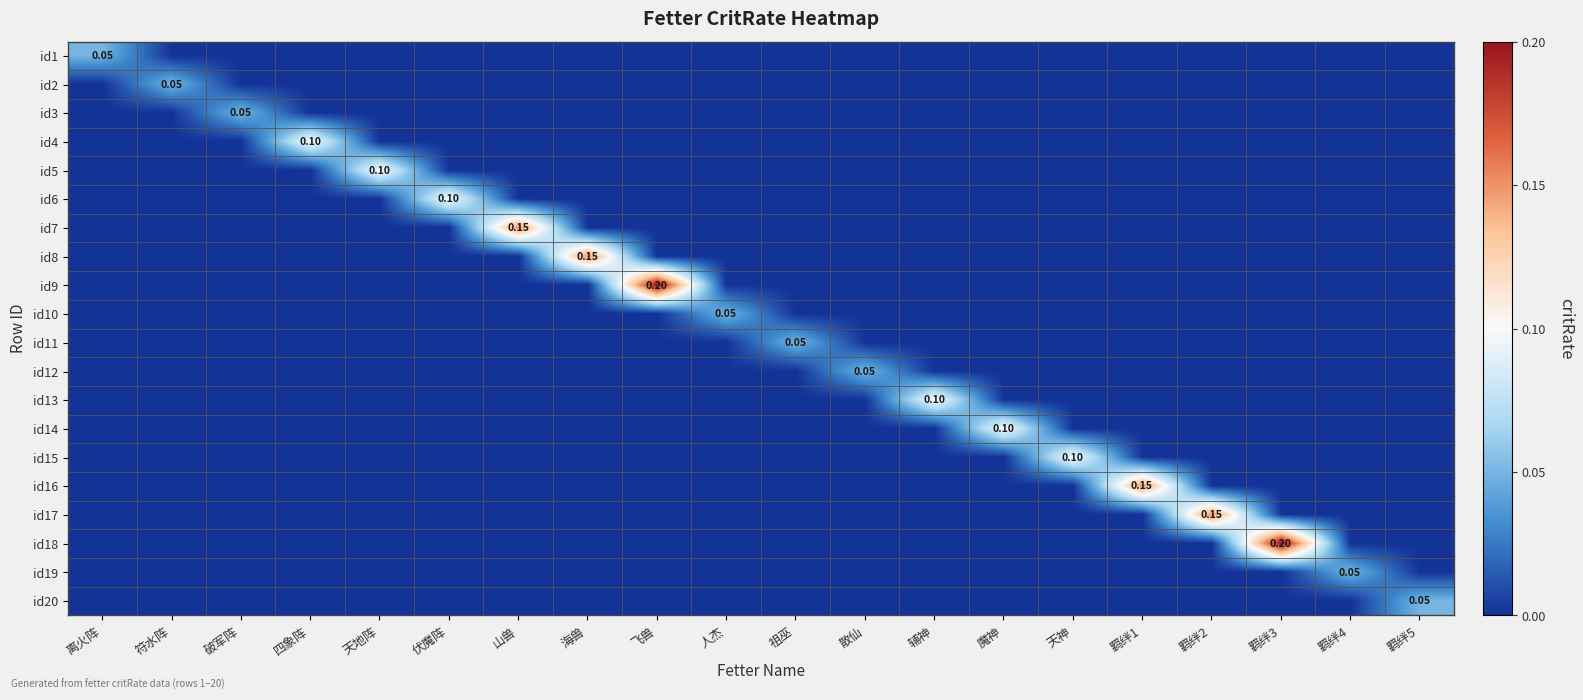

Is it true that id4 equals 0.0 at 羁绊1?

True